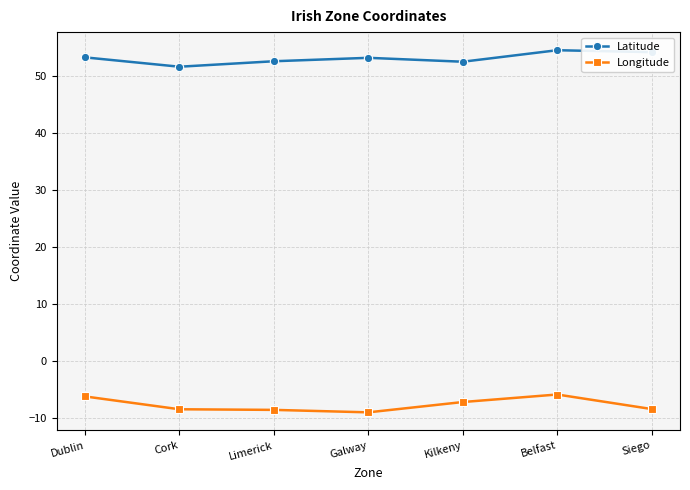

What is the label of the 2nd point from the right?

Belfast